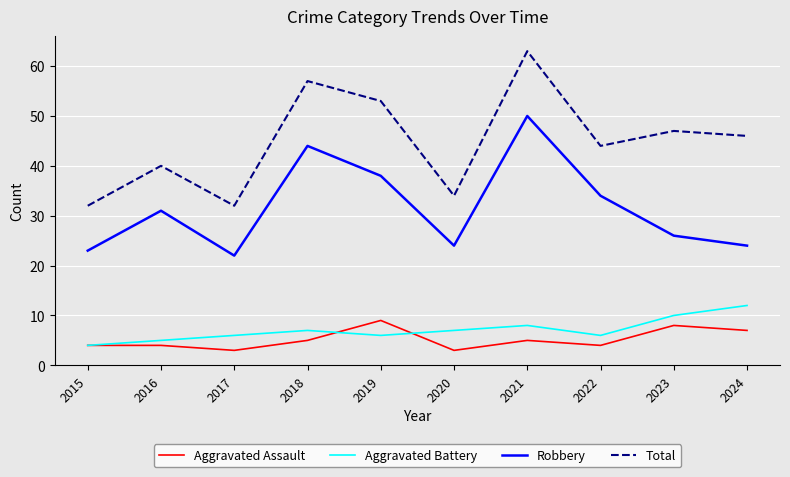

What value does the Total series have at 2020?

34